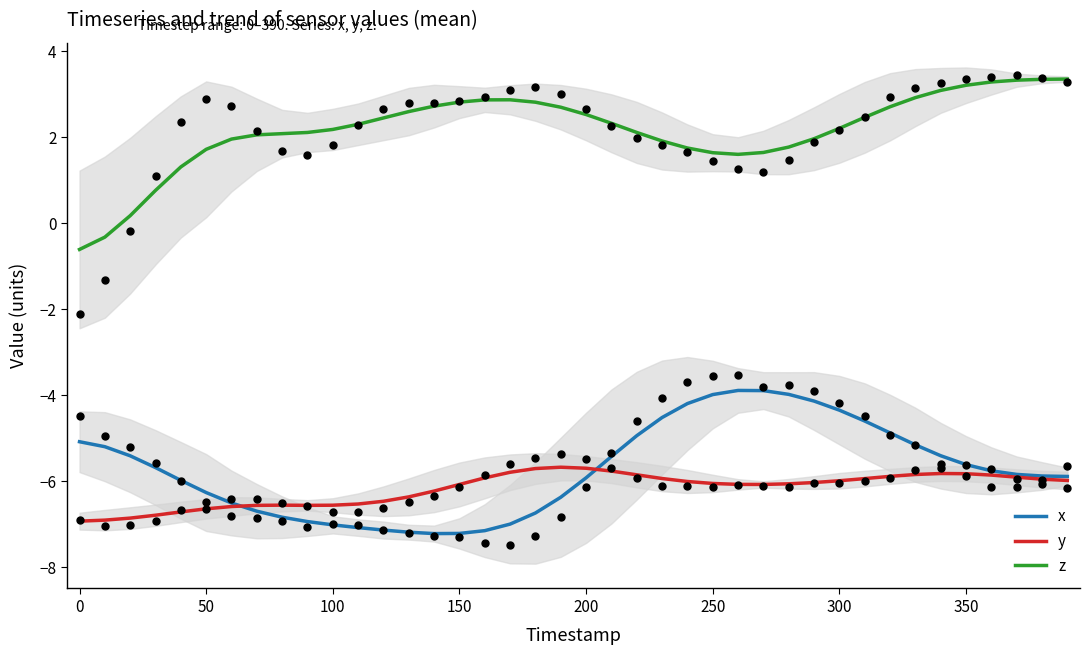

True or false: z and y intersect in this chart.

False